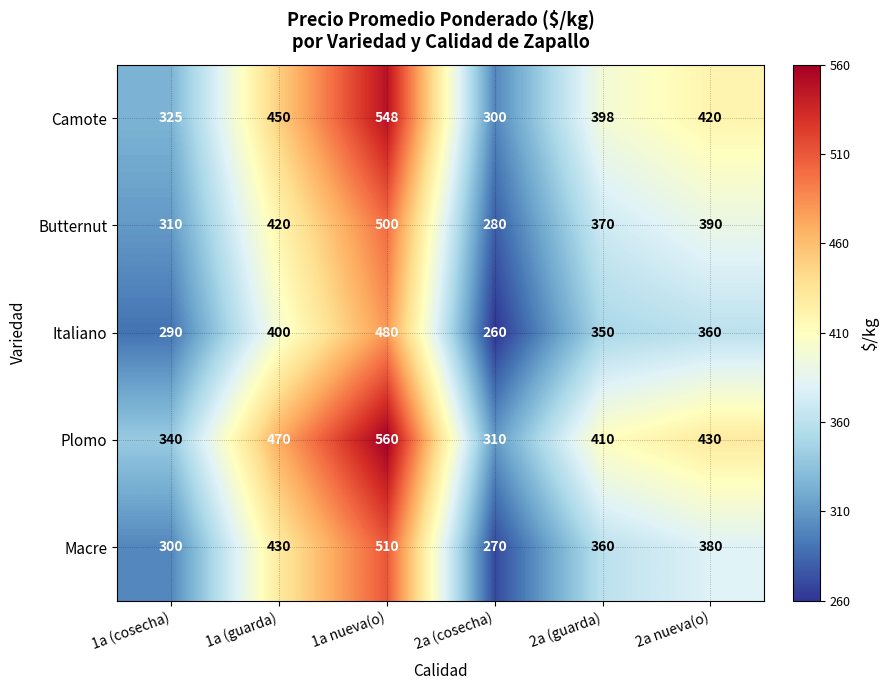

At which label is Plomo closest to 435?

2a nueva(o)